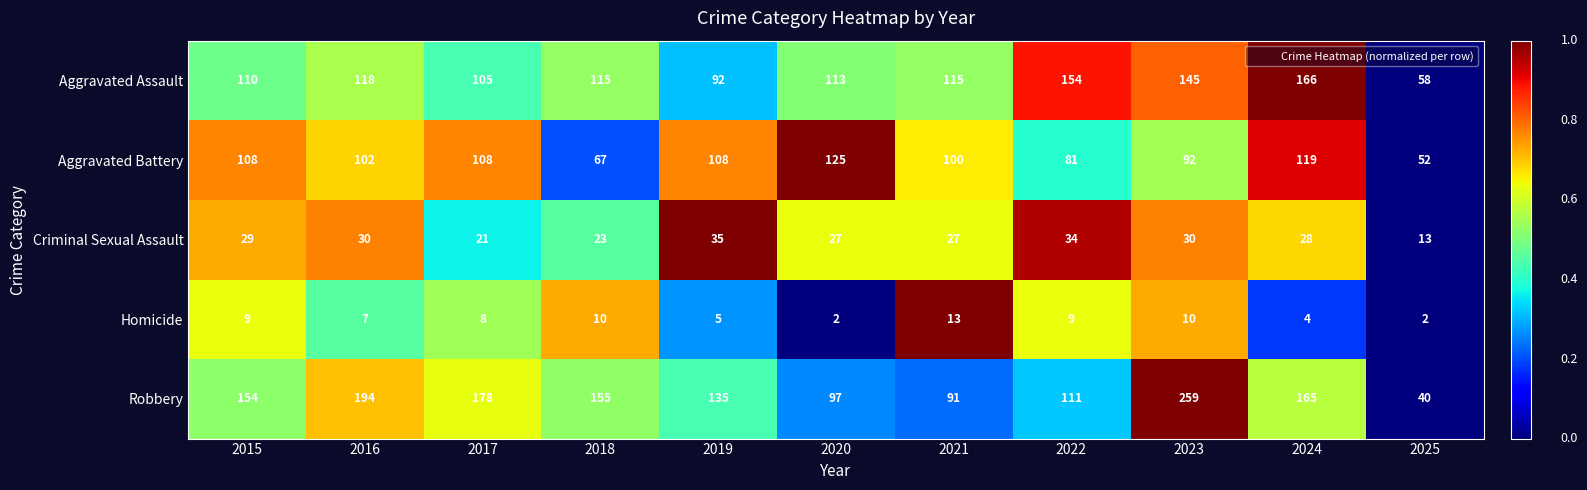

What is the total value across all series at 2022?

389